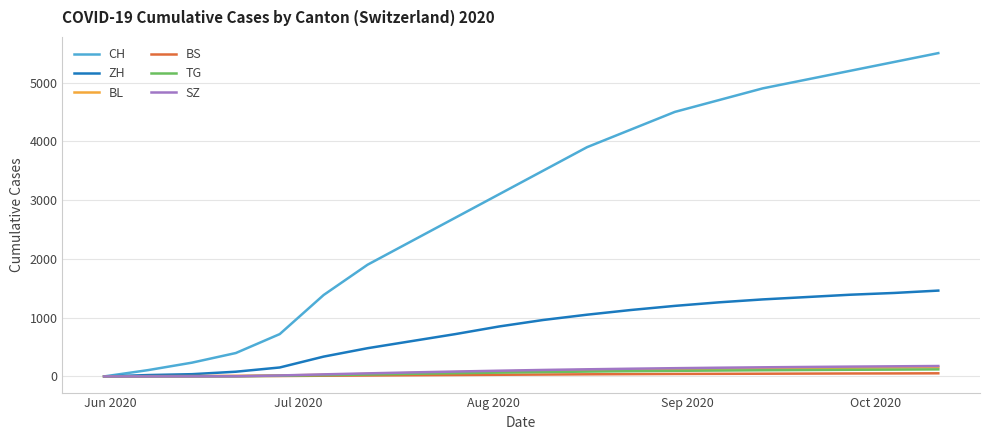

Which series has the largest range (max minus min)?

CH